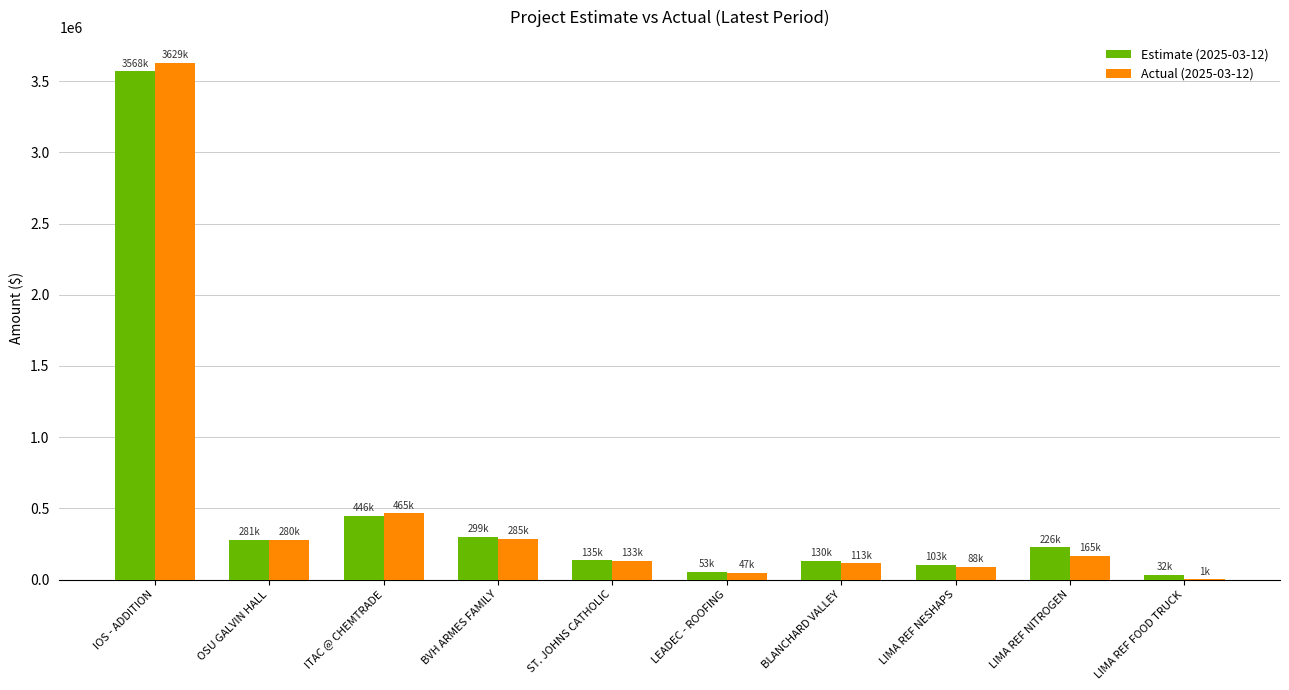

At which label does Actual (2025-03-12) reach its peak?

IOS - ADDITION